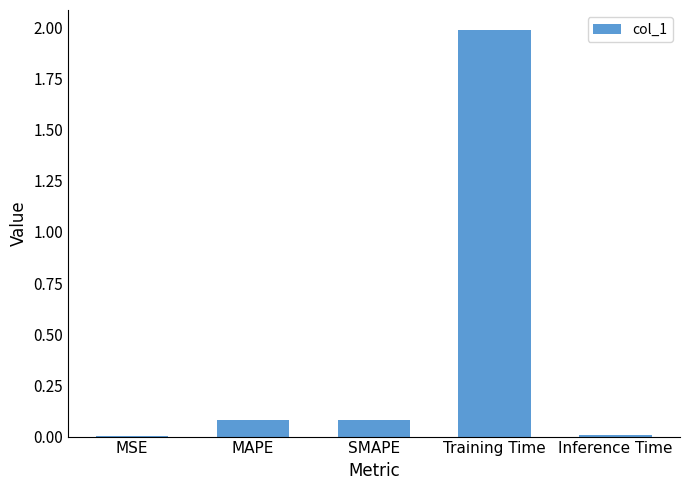

Is it true that the value at SMAPE is 0.0?

False